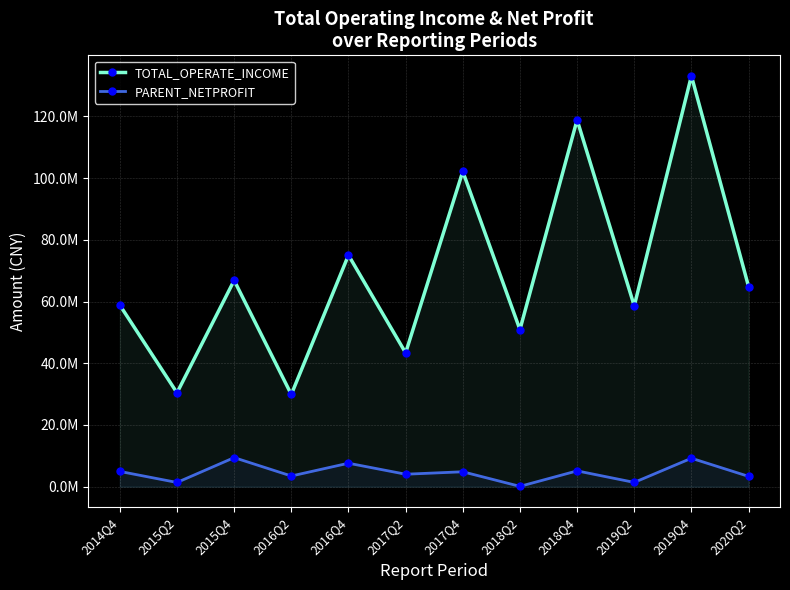

The value of PARENT_NETPROFIT at 2017Q2 is 4042810.0. True or false?

True